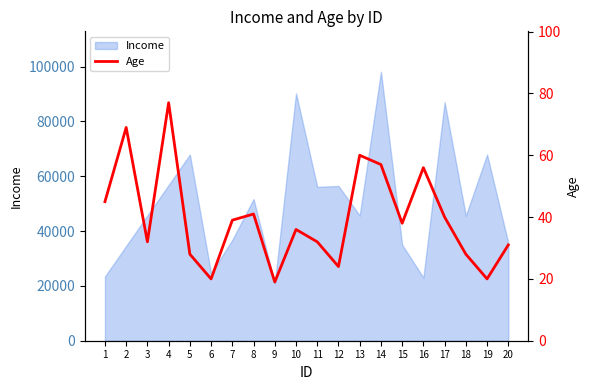

What is the average value?

40